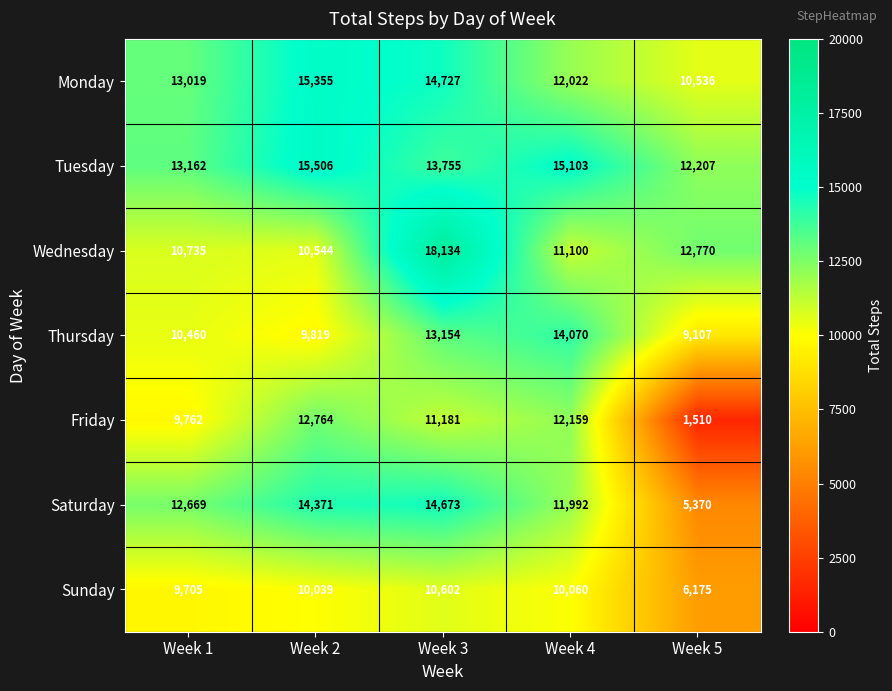

At which category is the sum across all series the highest?

Week 3